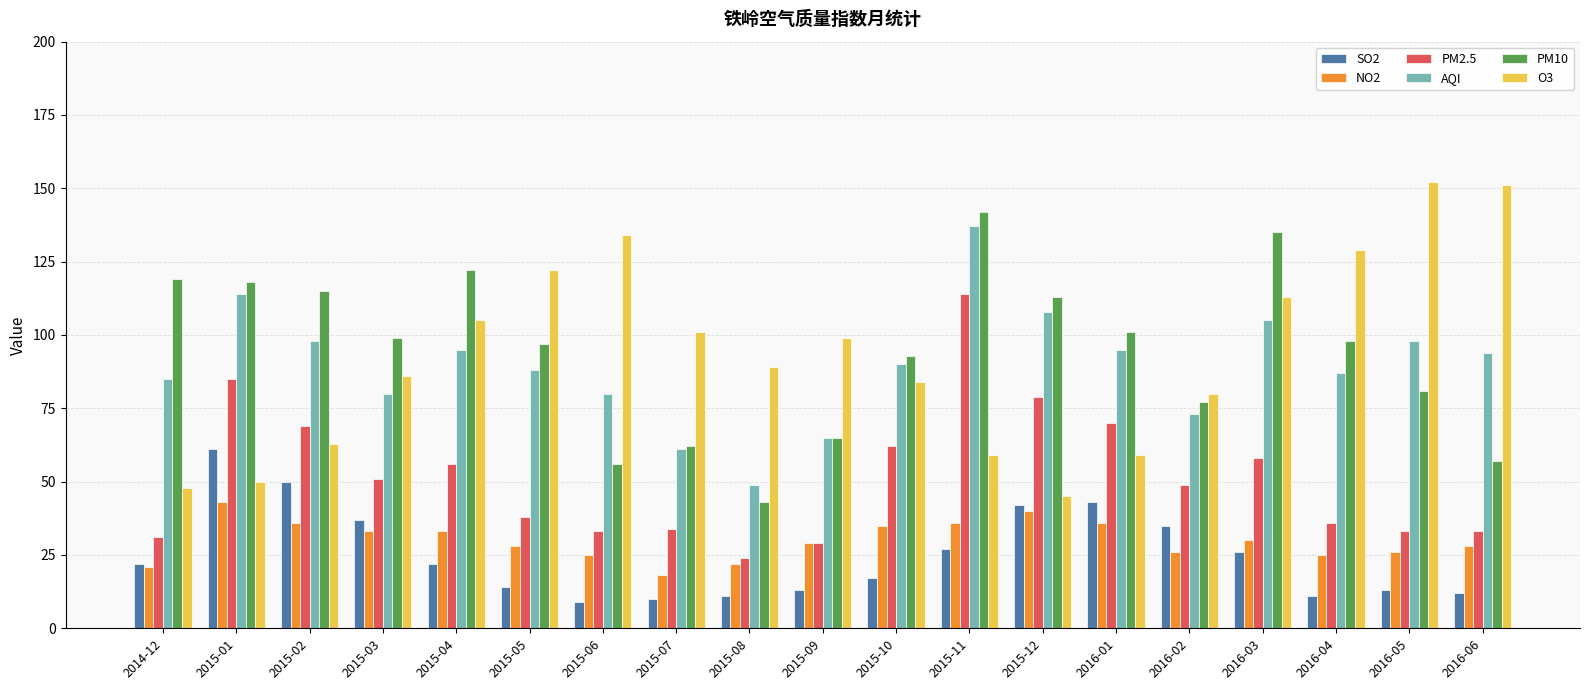

At which category is the sum across all series the highest?

2015-11